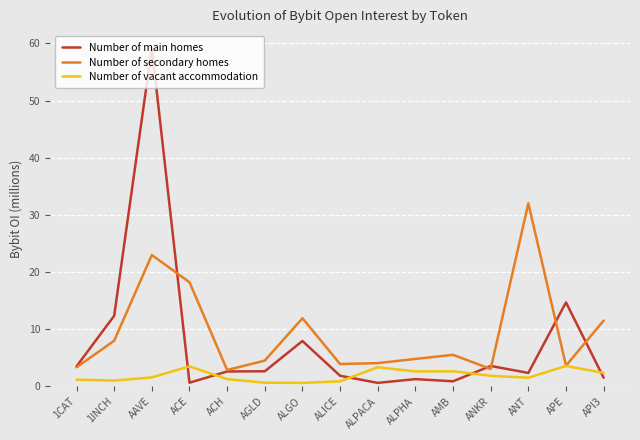

True or false: Number of secondary homes has more than 1 points higher than both neighbors.

True